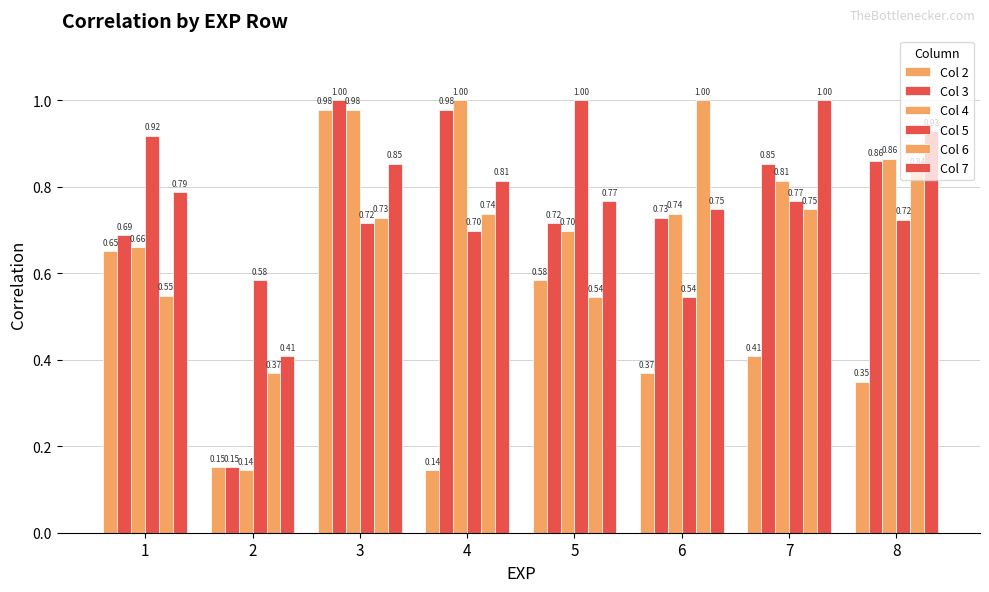

Are the bars grouped side by side (vs. stacked)?

Yes